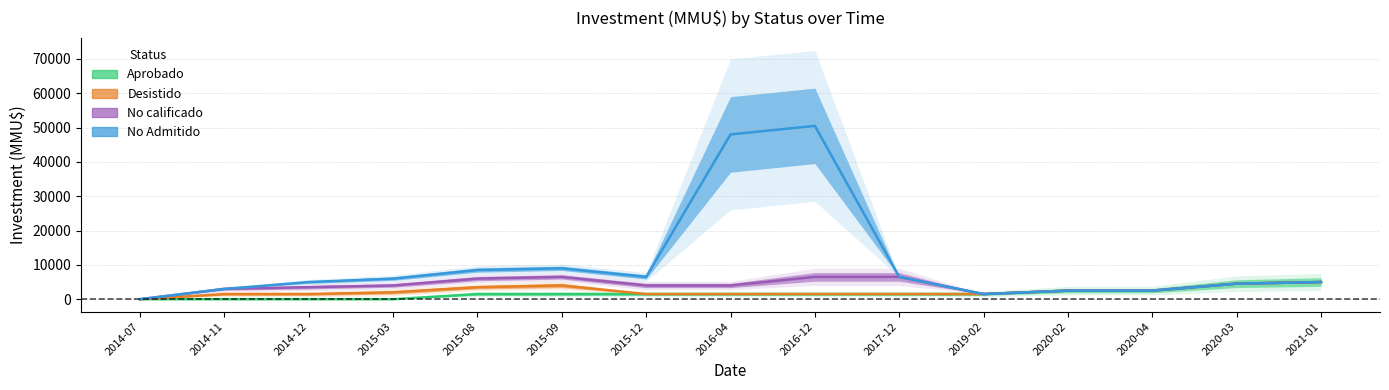

Is the value of Aprobado at 2015-12 greater than the value of No Admitido at 2017-12?

No